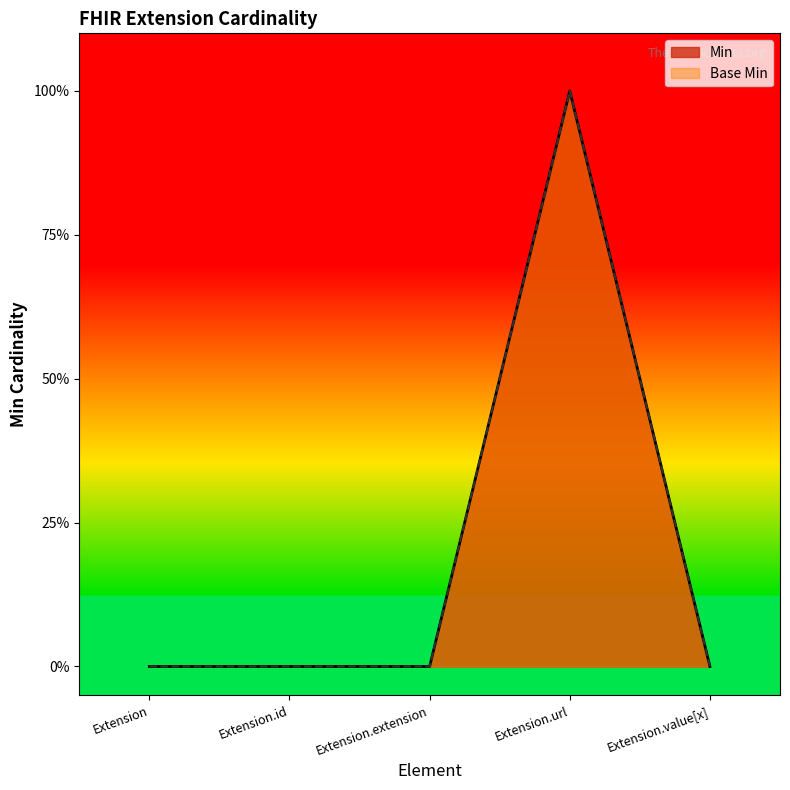

What is the greatest value displayed?

1